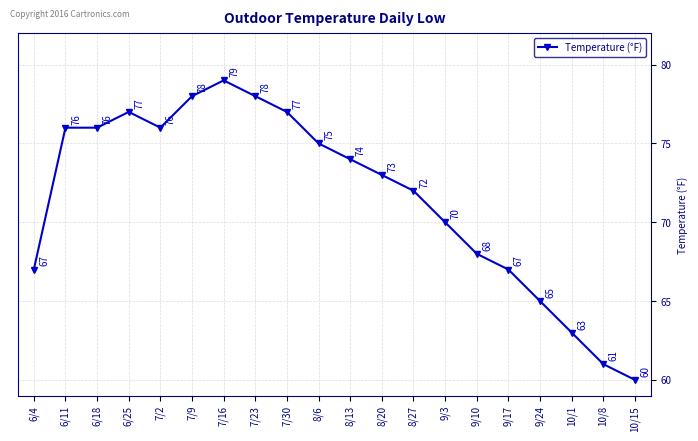

What is the change in value from 6/18 to 10/1?

-13